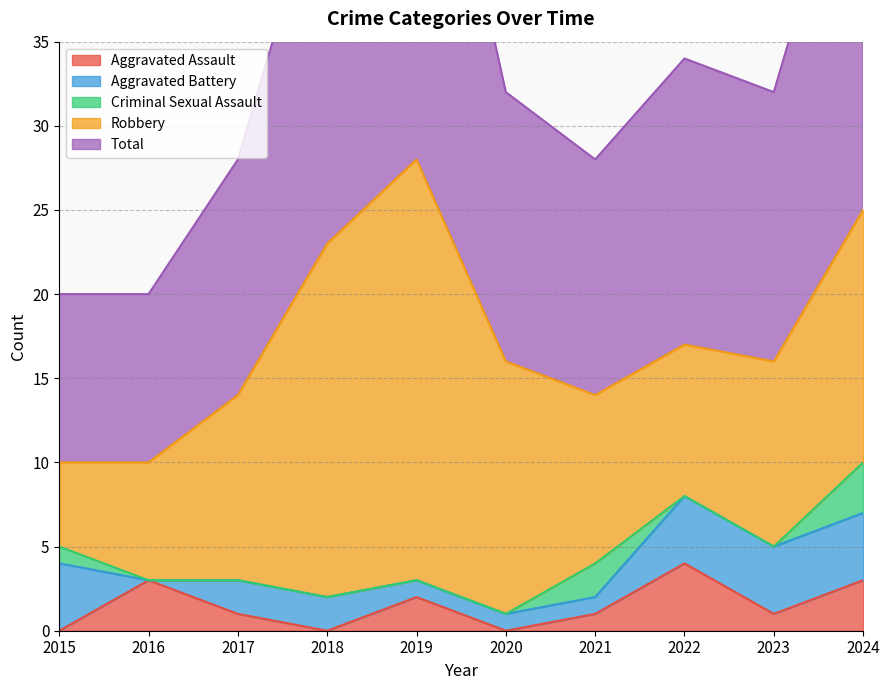

Reading left to right, extract all data points from this chart.

Aggravated Assault: 0	3	1	0	2	0	1	4	1	3
Aggravated Battery: 4	0	2	2	1	1	1	4	4	4
Criminal Sexual Assault: 1	0	0	0	0	0	2	0	0	3
Robbery: 5	7	11	21	25	15	10	9	11	15
Total: 10	10	14	23	28	16	14	17	16	25